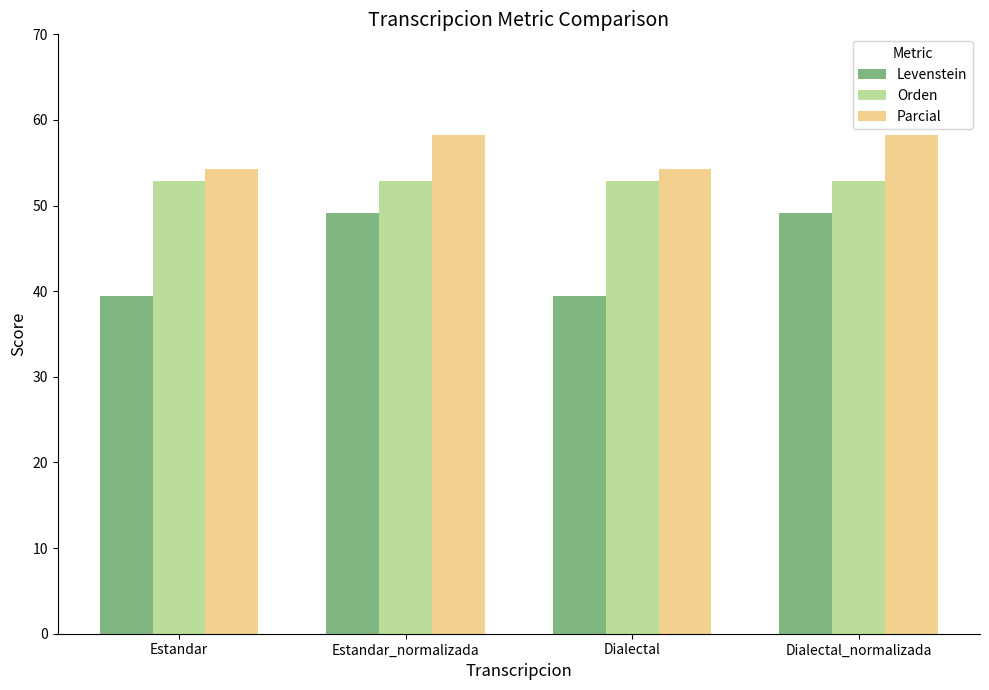

How many values in the Parcial series are below 58?

2